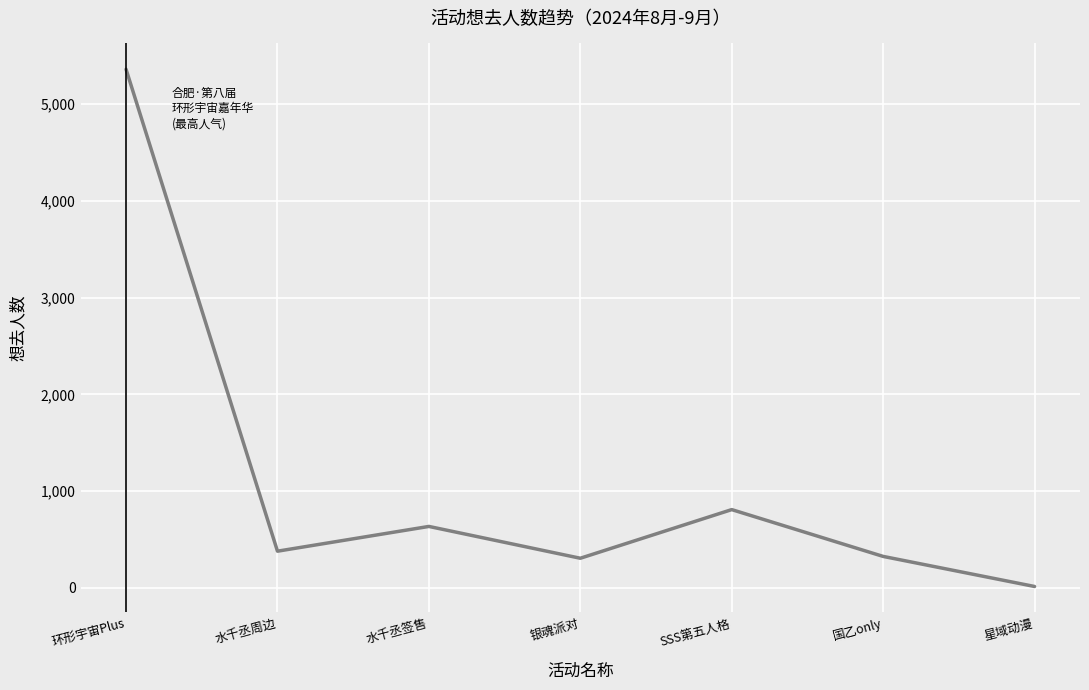

The chart shows a value of 378 at 水千丞周边. True or false?

True